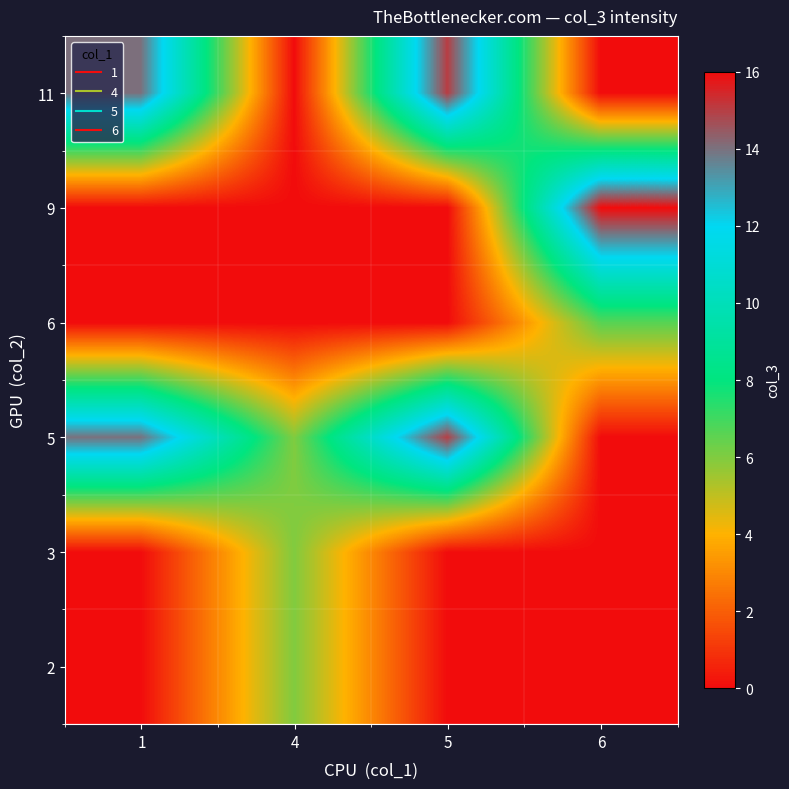

Reading left to right, transcribe all the data shown in this chart.

2: 1=0.0	4=6.0	5=0.0	6=0.0
3: 1=0.0	4=6.0	5=0.0	6=0.0
5: 1=14.0	4=6.0	5=15.0	6=0.0
6: 1=0.0	4=0.0	5=0.0	6=6.6
9: 1=0.0	4=0.0	5=0.0	6=16.0
11: 1=14.0	4=0.0	5=15.0	6=0.0